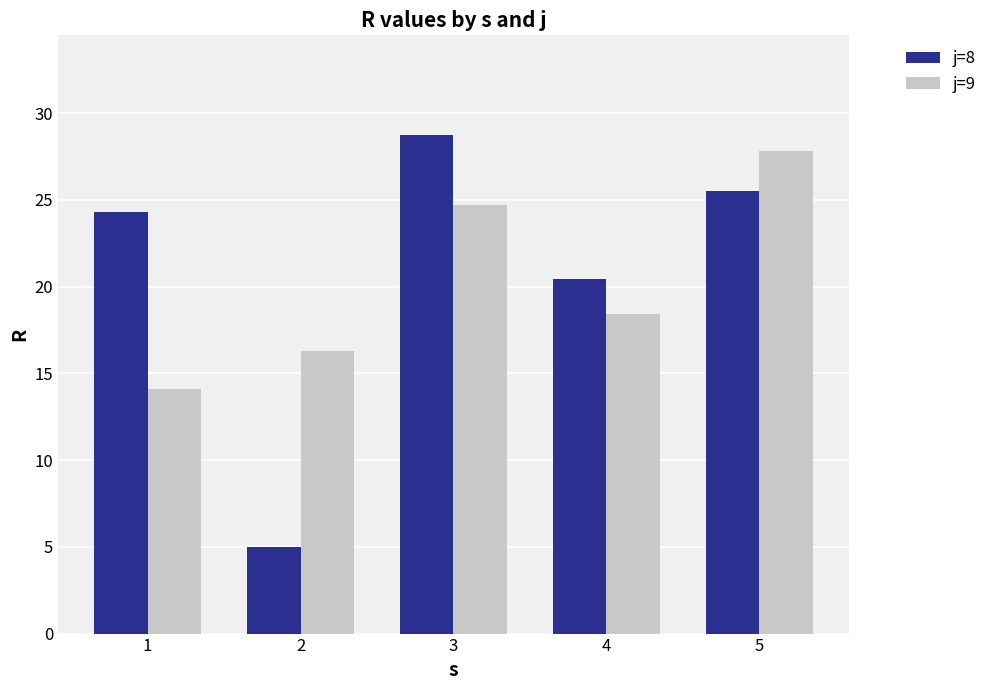

What is the value of the j=9 bar at the 5th from the left?

27.8